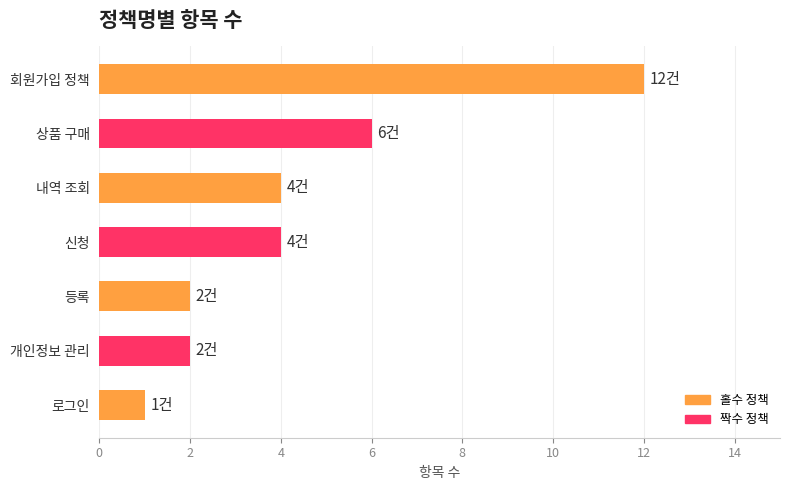

What position from the top is 등록?

5